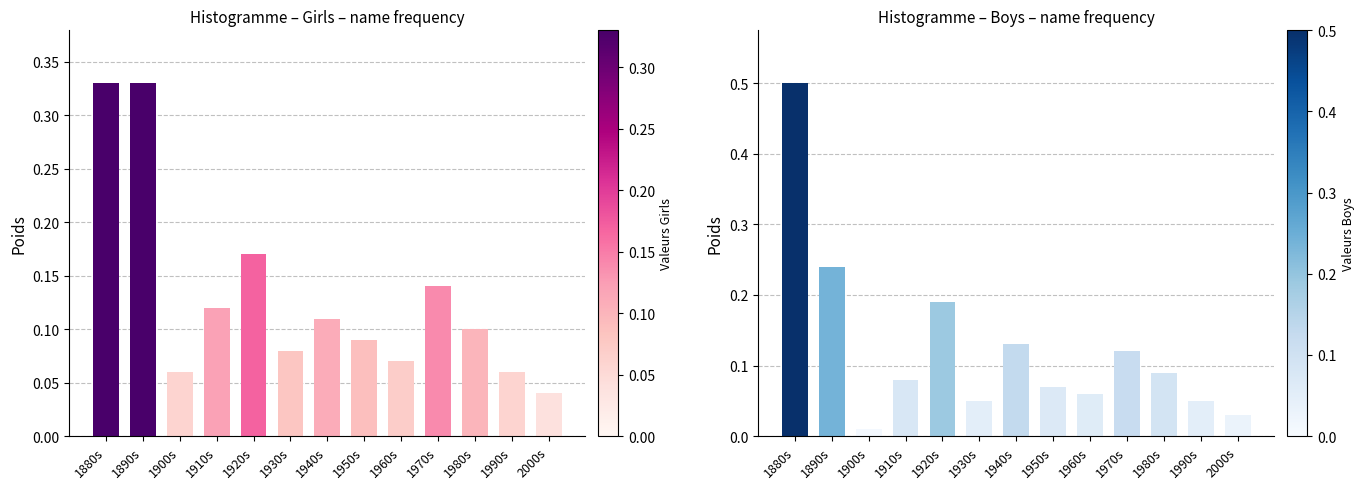

Rank the series by their average value, from lowest to highest.

Boys, Girls